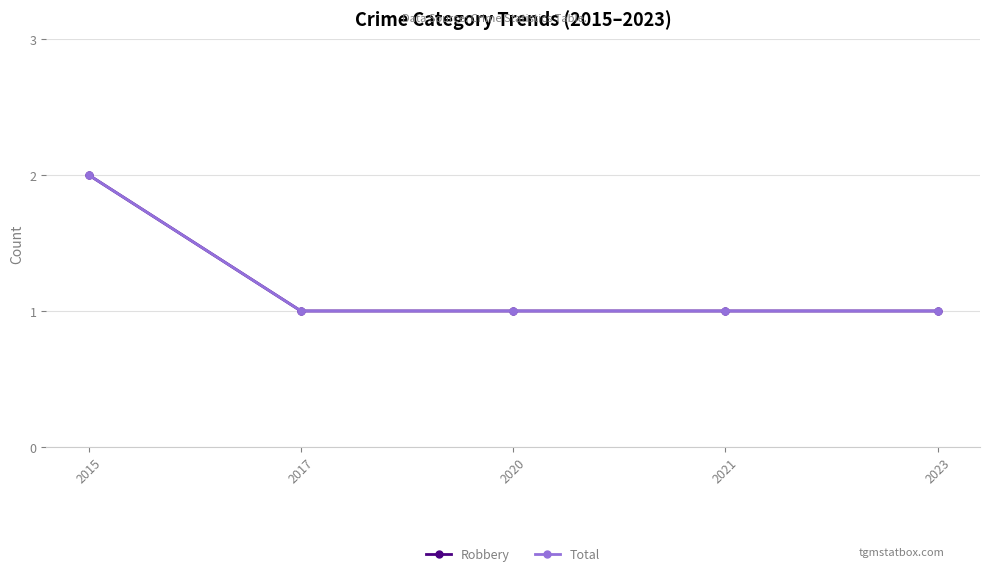

Does the chart have visible grid lines?

Yes